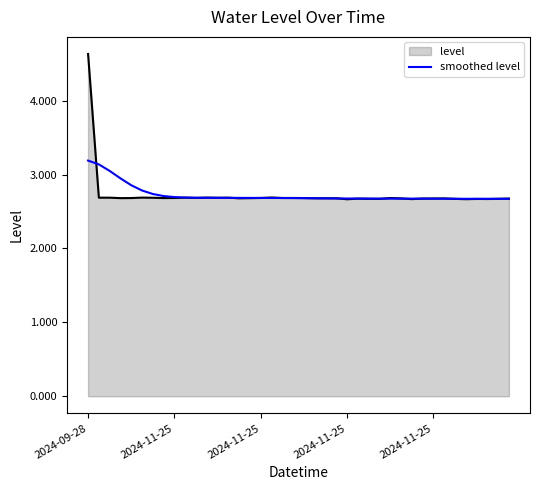

Rank the series by their maximum value, from highest to lowest.

level, smoothed level